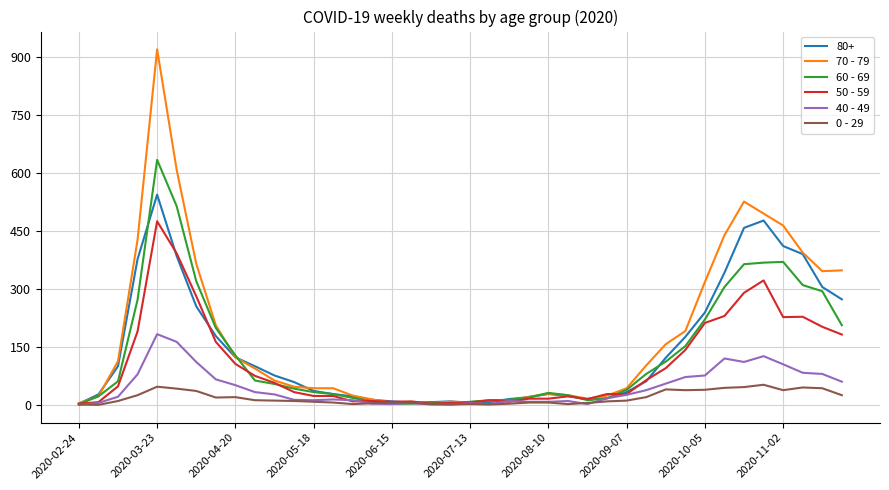

What is the greatest value displayed?

920